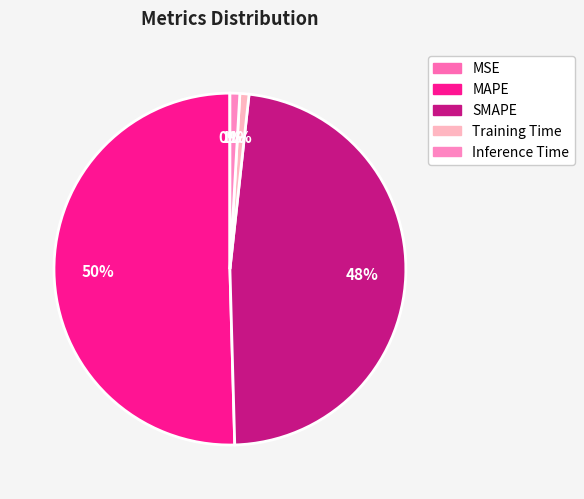

How many segments does this pie chart have?

5